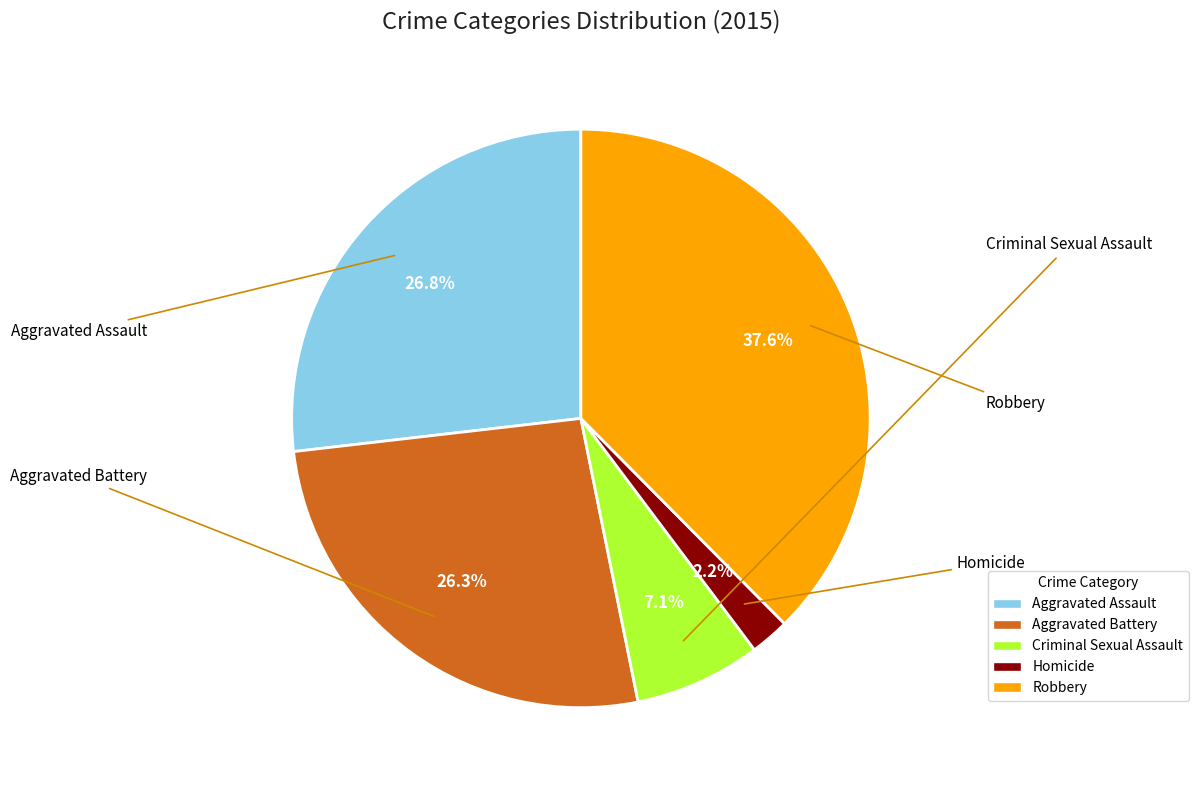

How many slices are in this pie chart?

5